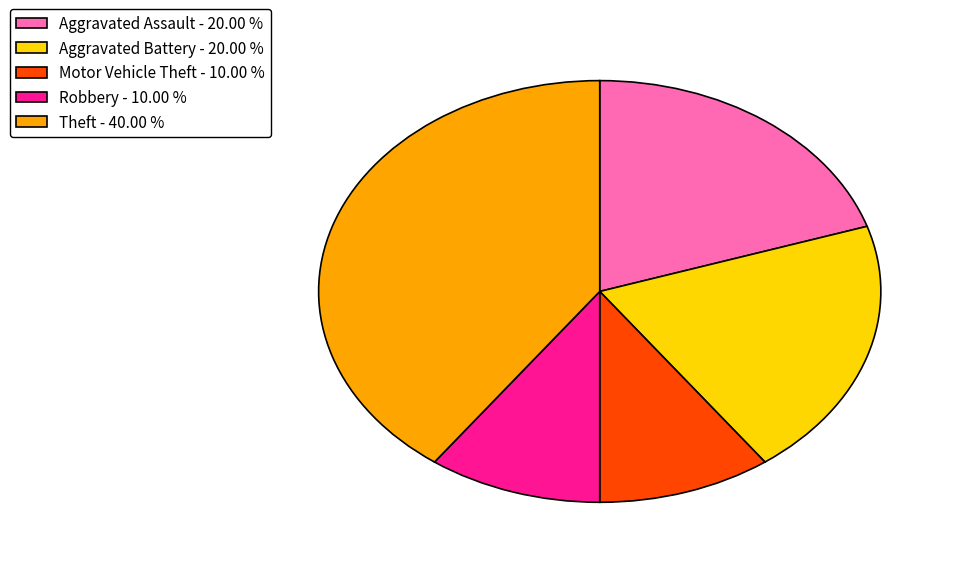

Approximately how many times larger is the value at Theft compared to Robbery?

4.0